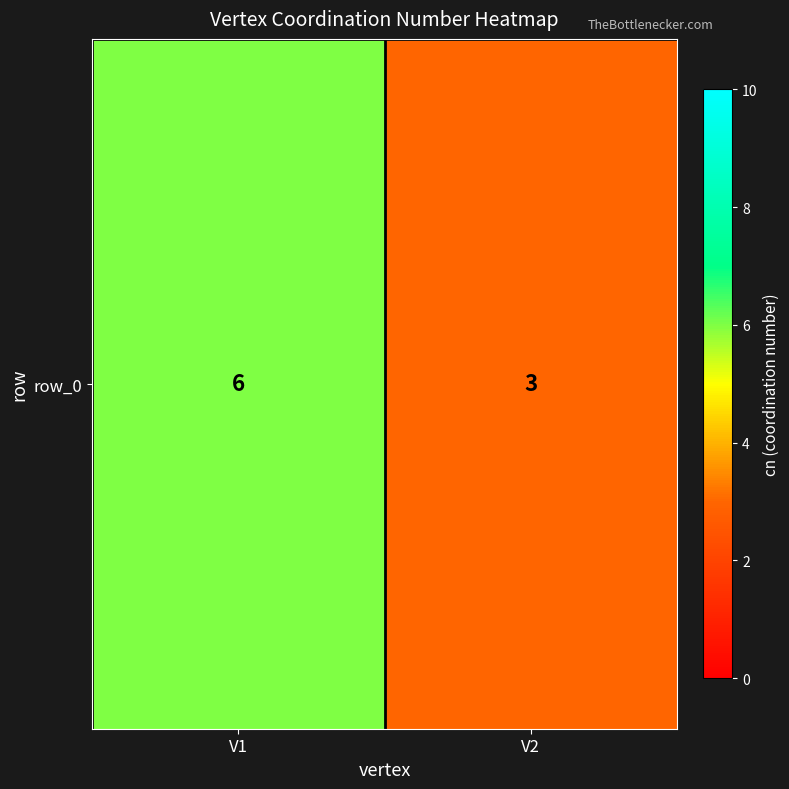

True or false: the data shows 3 at V2.

True